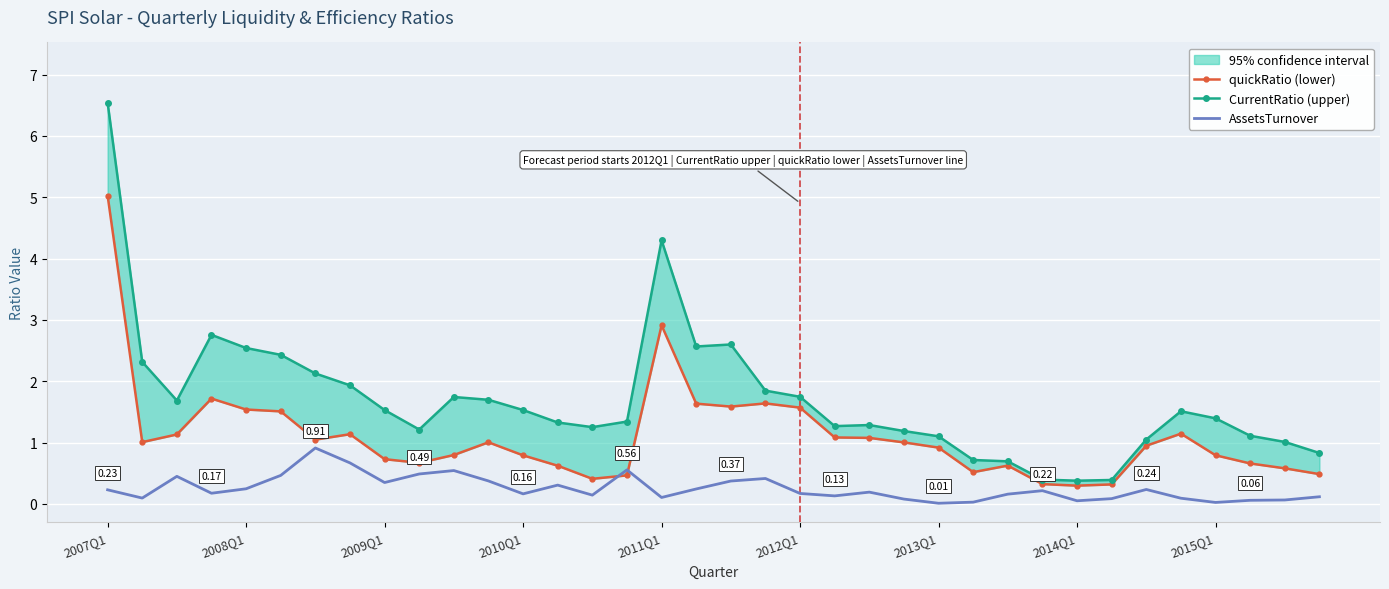

The value of quickRatio (lower) at 14 is 0.4. True or false?

True